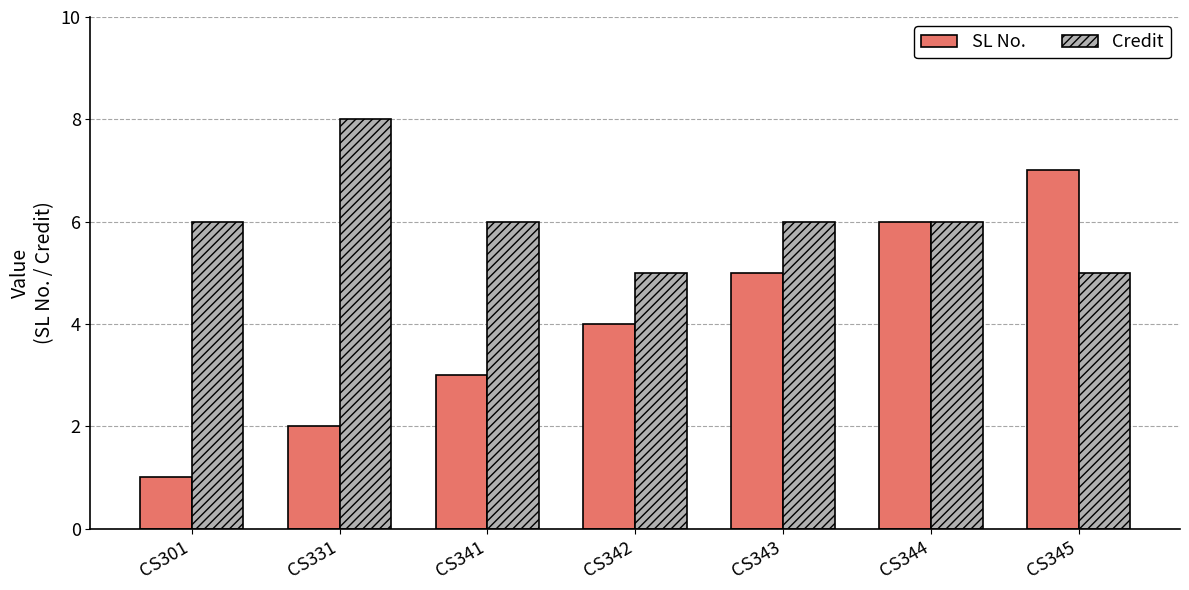

Read the SL No. value at CS342.

4